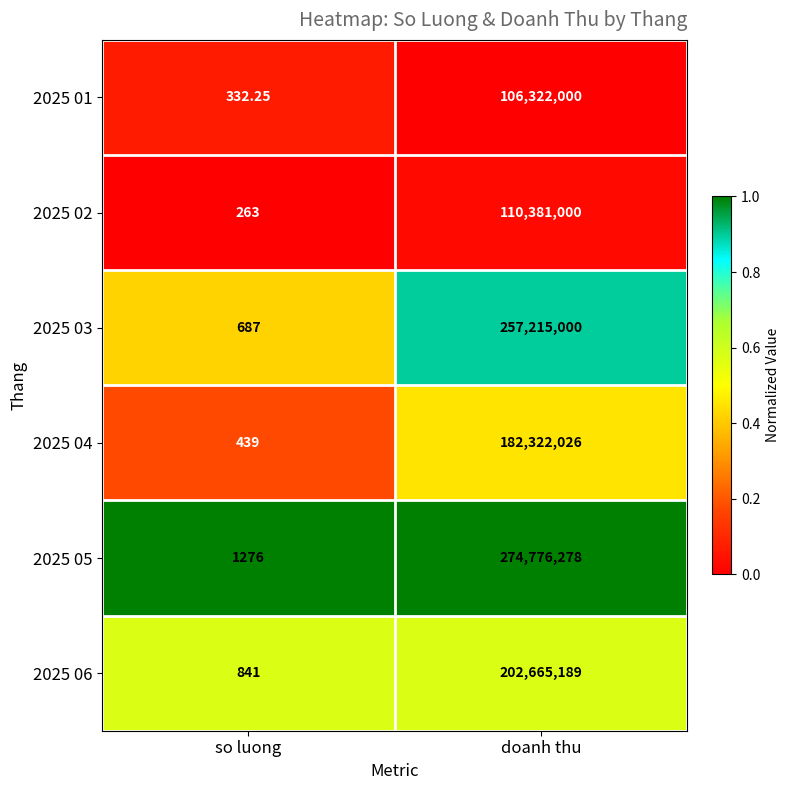

At which category is the sum across all series the highest?

doanh thu